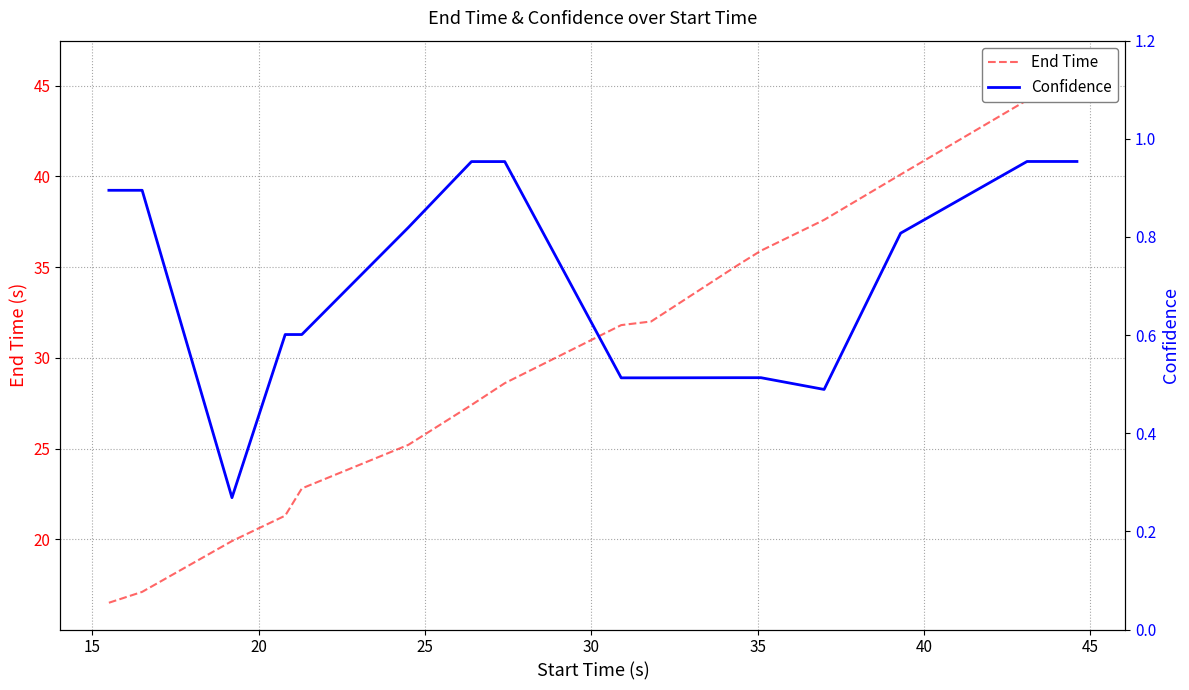

Rank the series by their average value, from lowest to highest.

Confidence, End Time